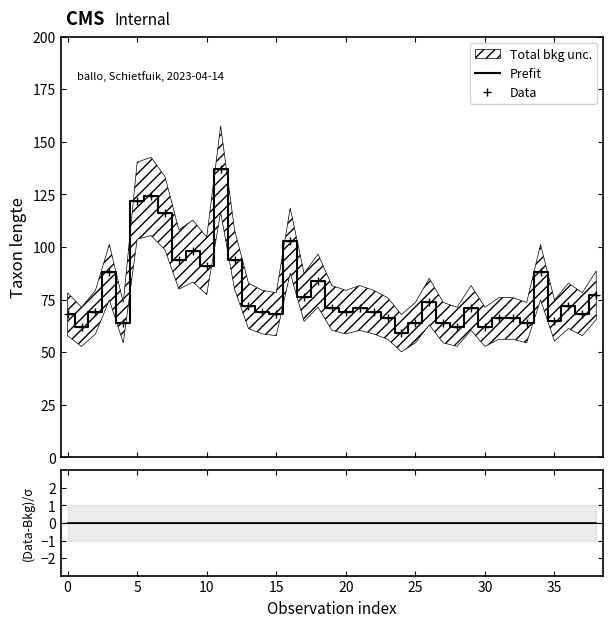

True or false: Prefit and (Data-Bkg)/σ cross at least once.

False